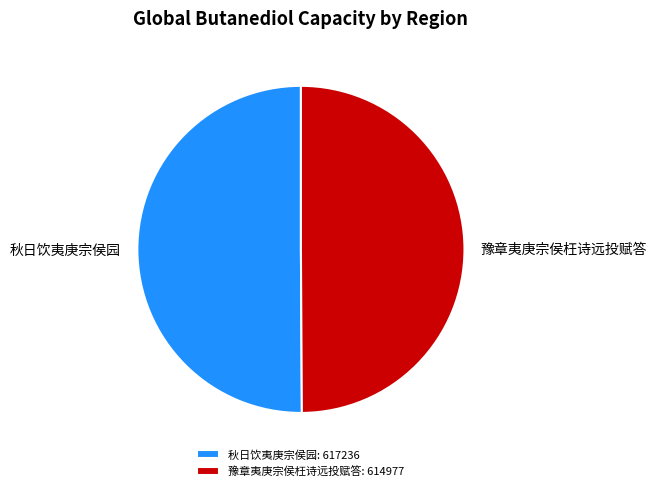

Do 秋日饮夷庚宗侯园 and 豫章夷庚宗侯枉诗远投赋答 together represent more than half of the pie?

Yes